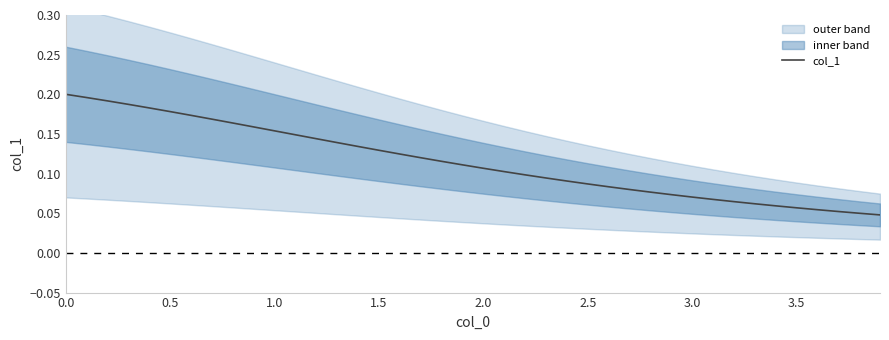

What position from the right is 3.0?

10